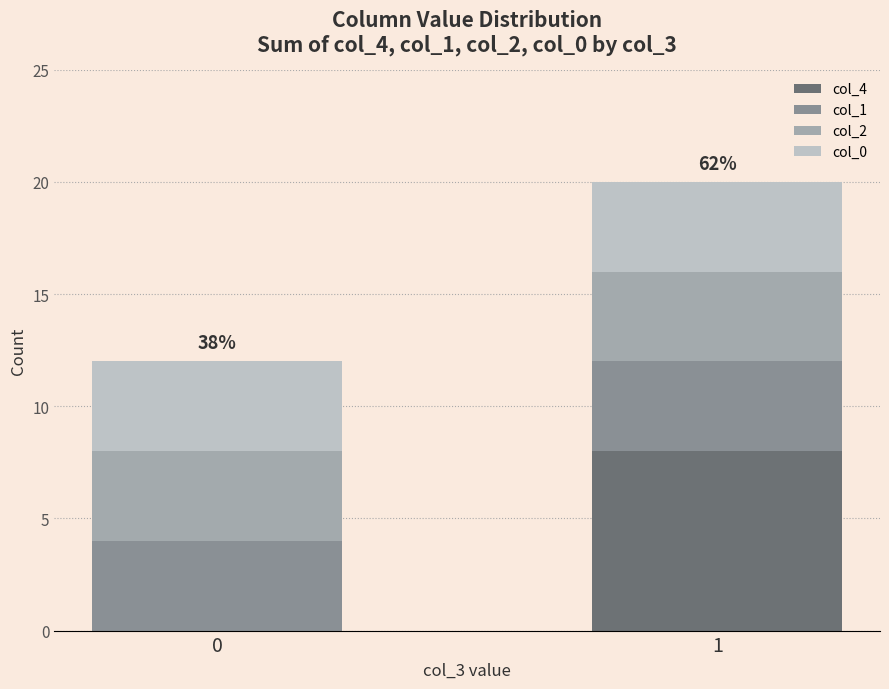

Is it true that col_4 equals 8 at 1?

True